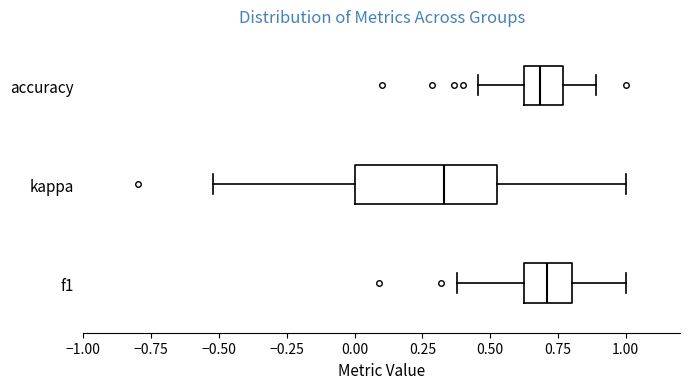

Comparing the boxes themselves (not the whiskers), which one is the widest?

kappa